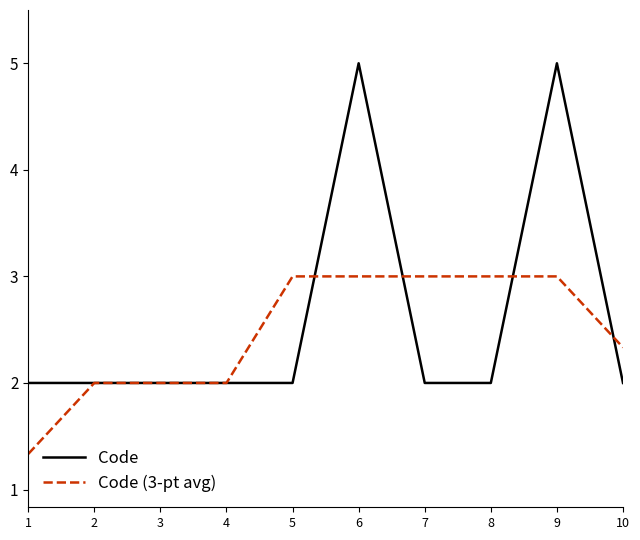

Which series has the widest spread of values?

Code